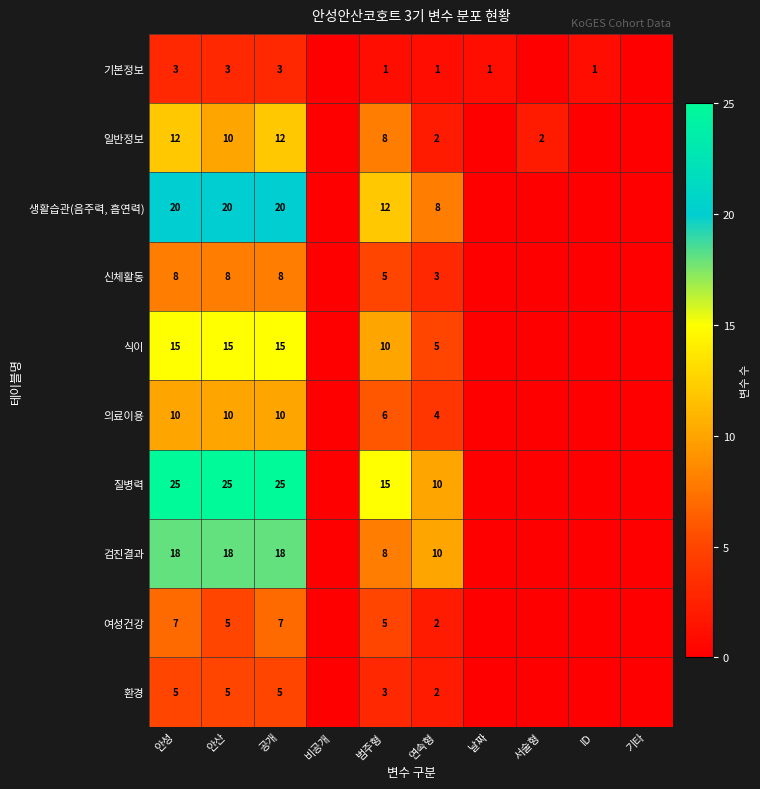

True or false: 생활습관(음주력, 흡연력) has a value of 12 at 안성.

False